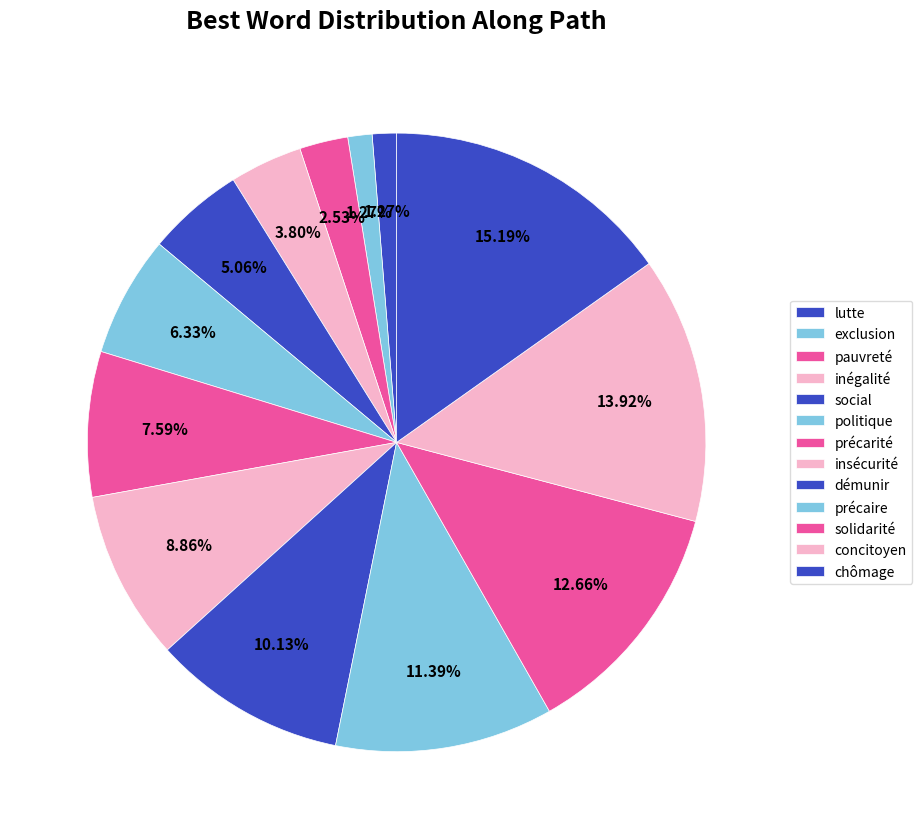

To the nearest percent, what percentage of the pie is social?

5%